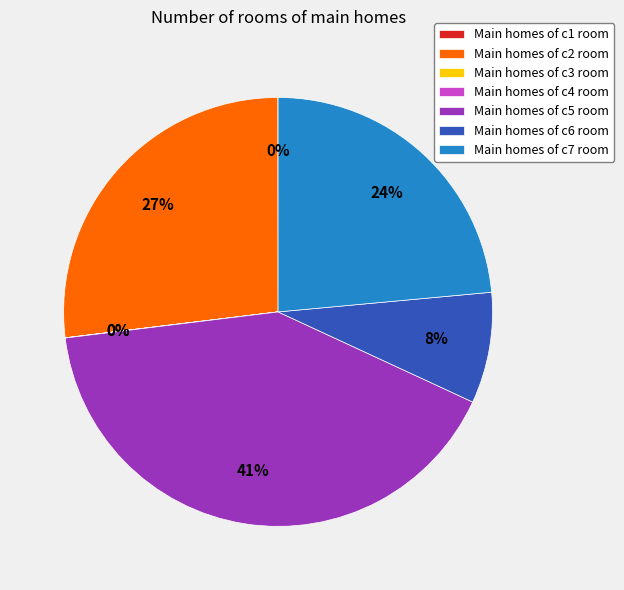

To the nearest percent, what is the average slice percentage?

14%